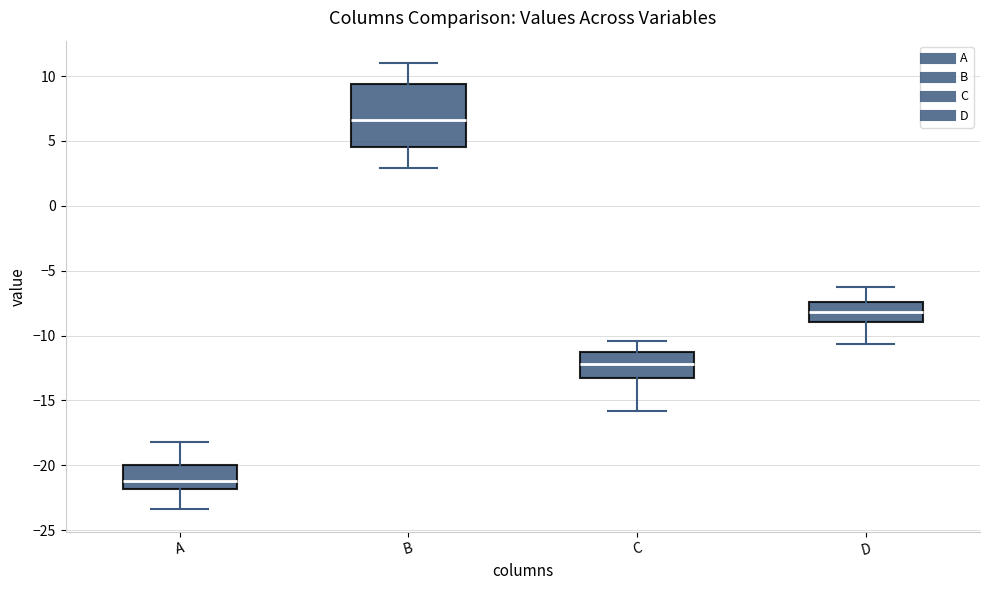

Which box is the tallest, from its lower edge to its upper edge?

B